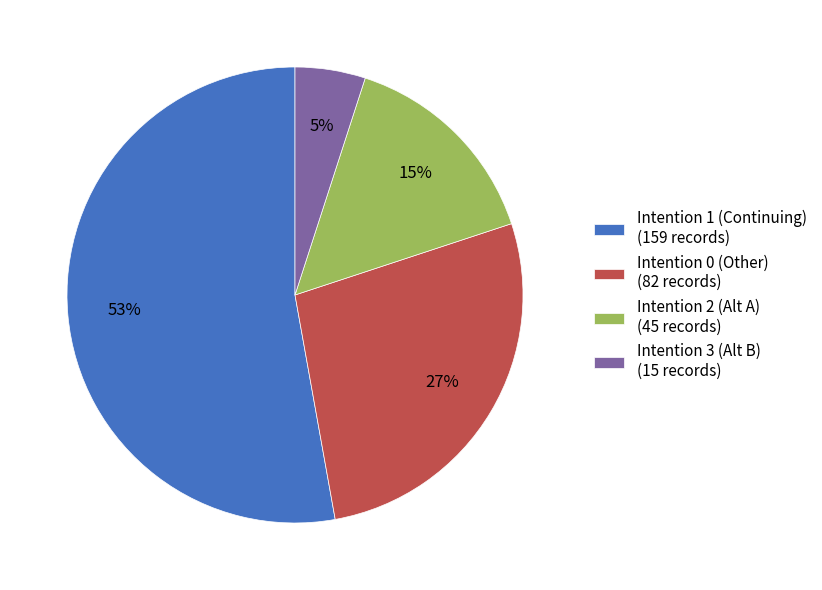

What is the majority slice?

Intention 1 (Continuing) (159 records)